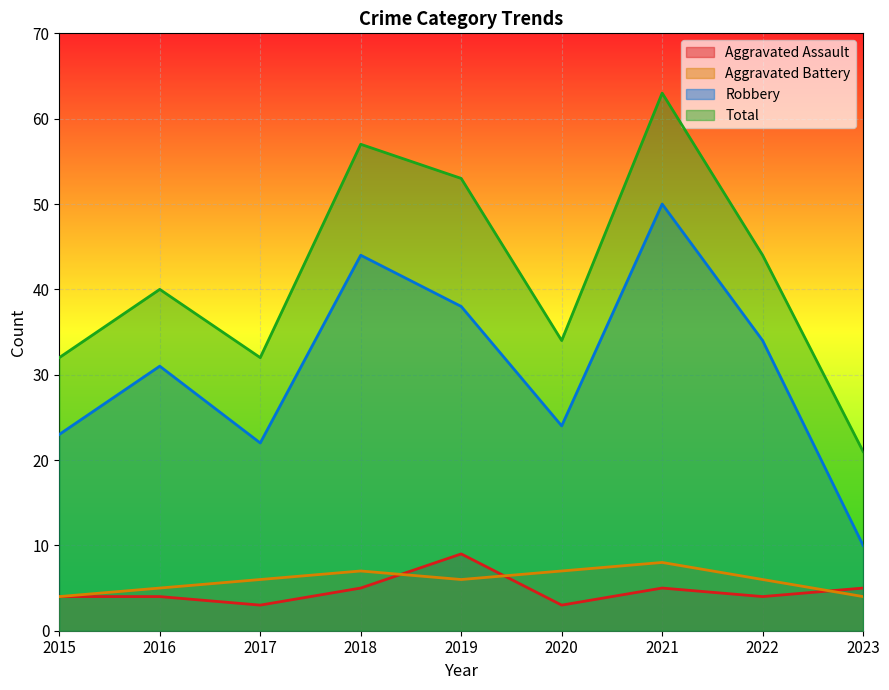

What is the sum of the Robbery values at 2018 and 2022?

78